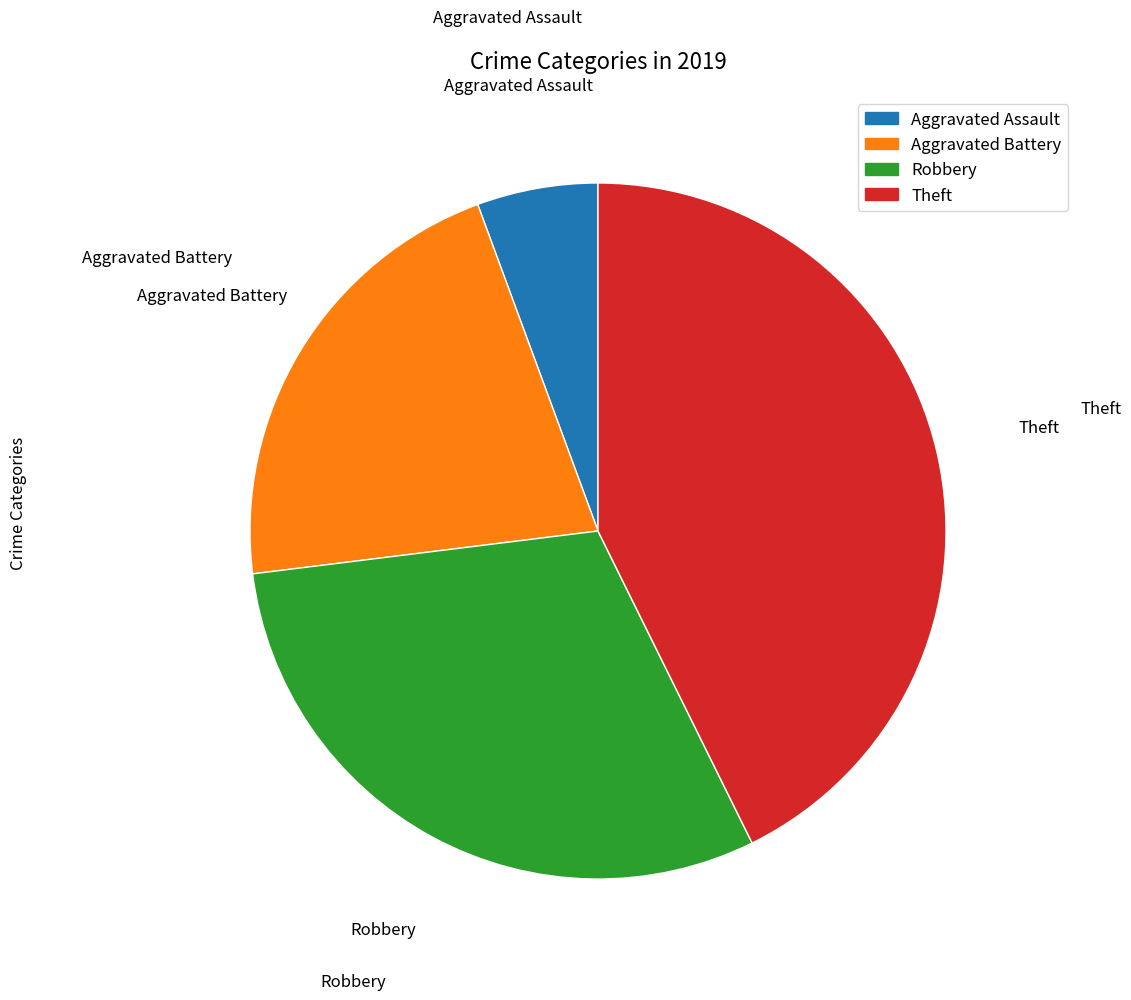

Is Aggravated Assault the majority of the pie?

No